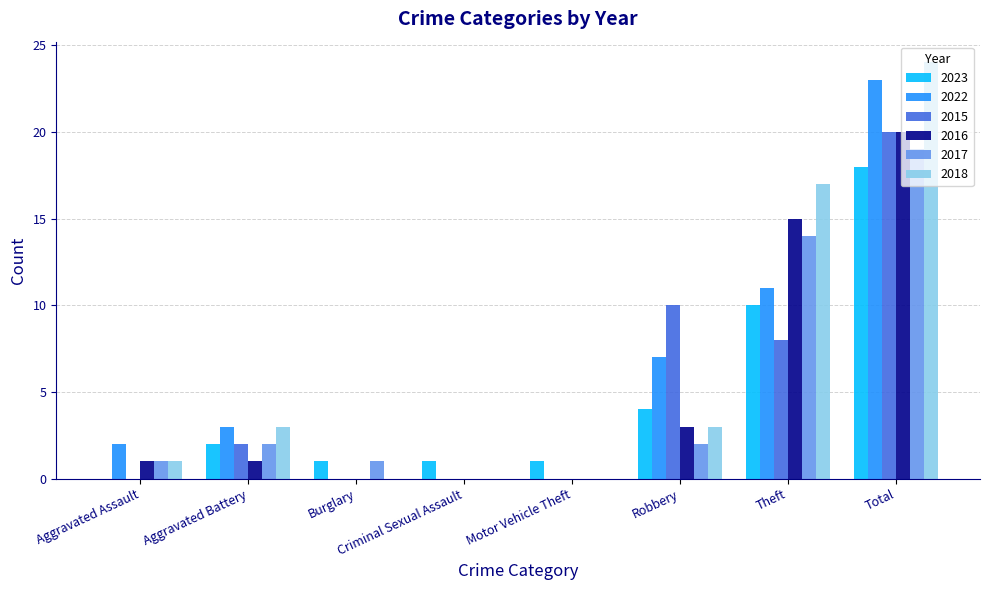

Which category has the highest value across all series?

Total